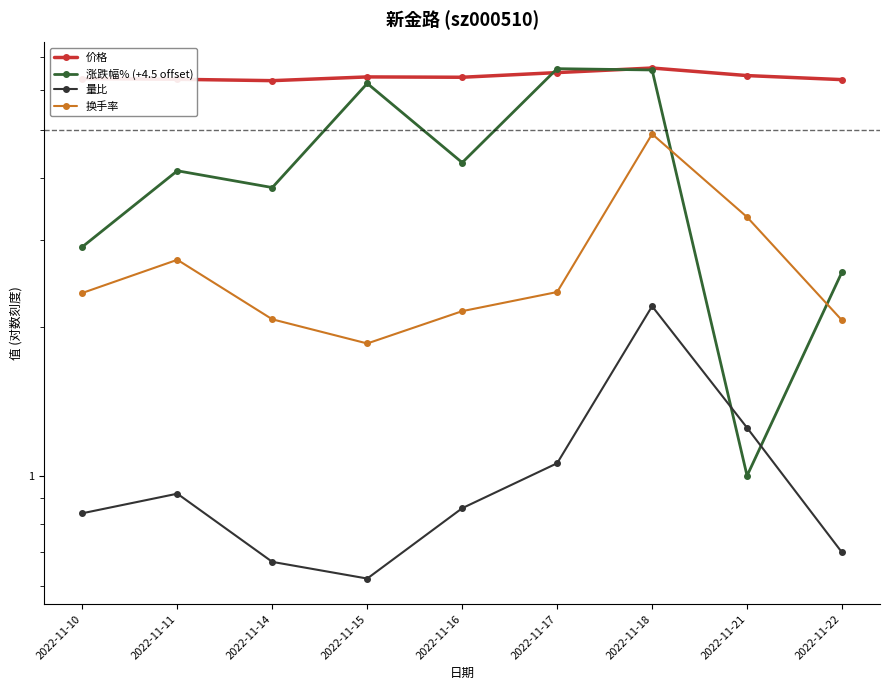

True or false: 价格 has more than 2 interior local peaks.

False